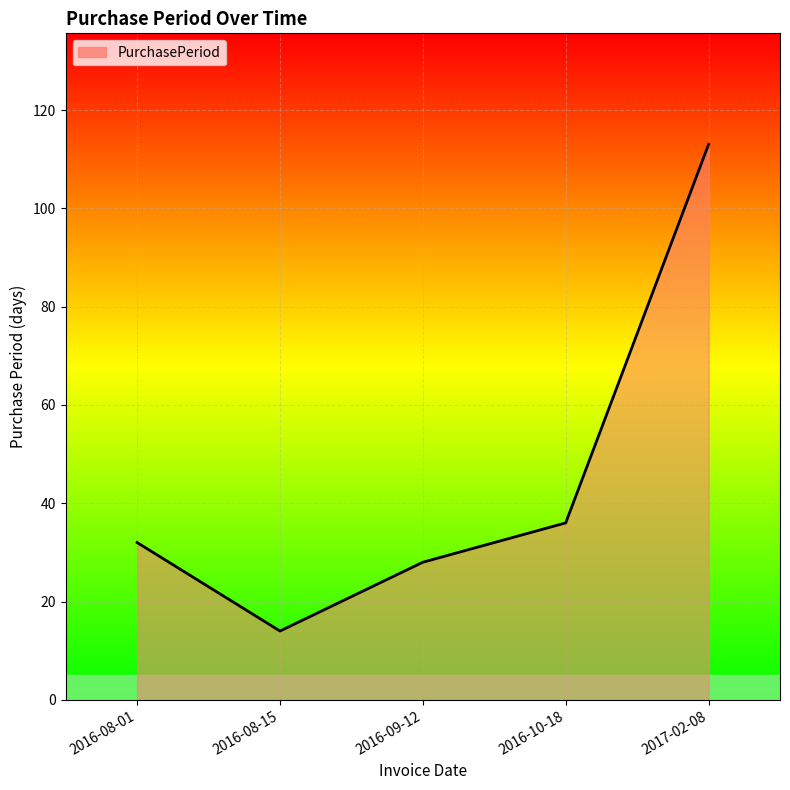

What is the change in value from 2016-08-15 to 2016-10-18?

+22